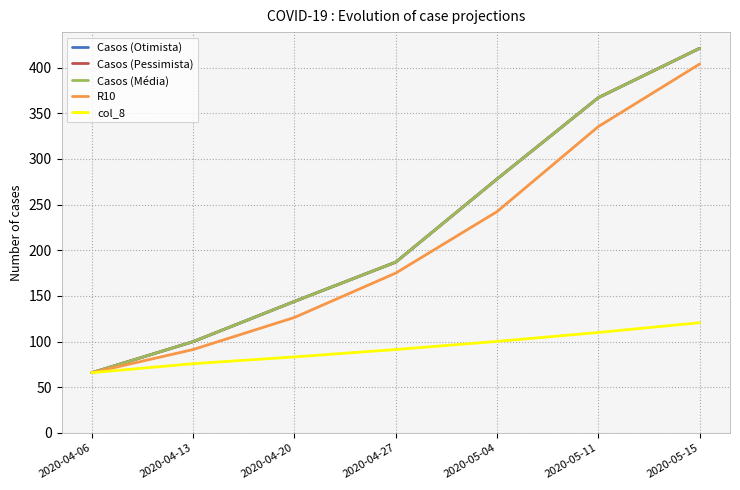

The Casos (Pessimista) series shows 367.0 at 2020-05-11. True or false?

True